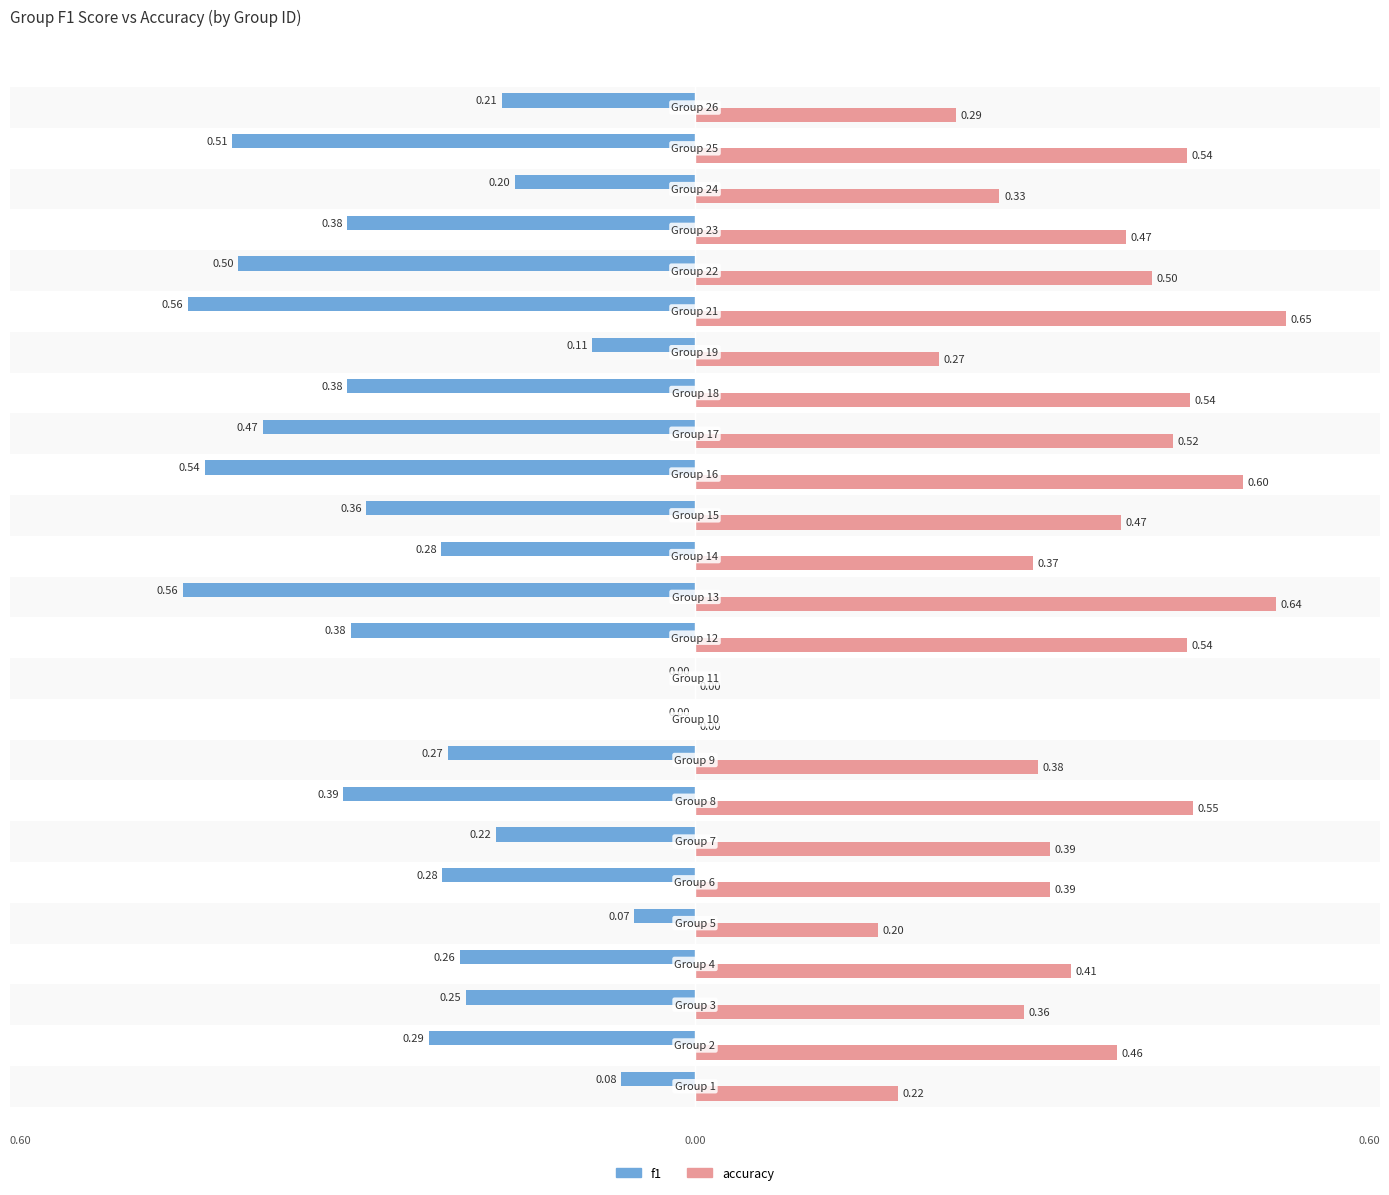

Rank the series by their maximum value, from lowest to highest.

f1, accuracy